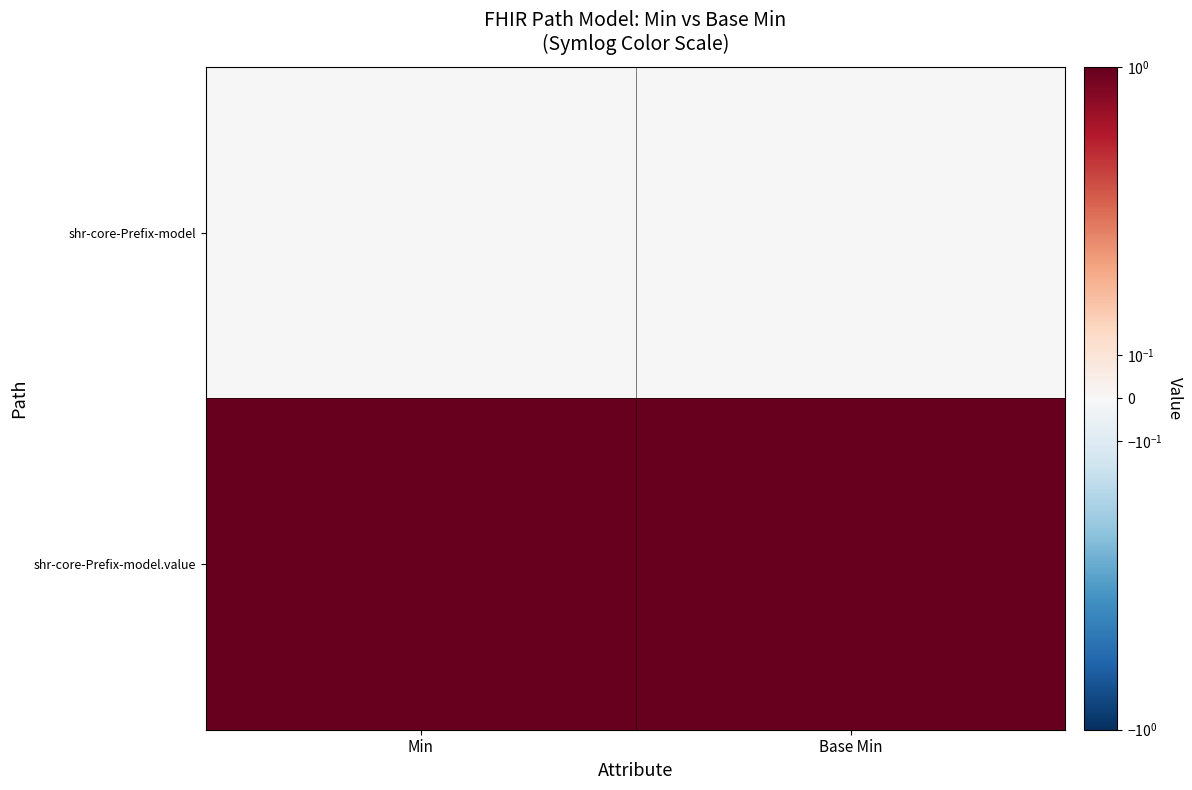

Reading left to right, extract all data points from this chart.

shr-core-Prefix-model: Min=0	Base Min=0
shr-core-Prefix-model.value: Min=1	Base Min=1